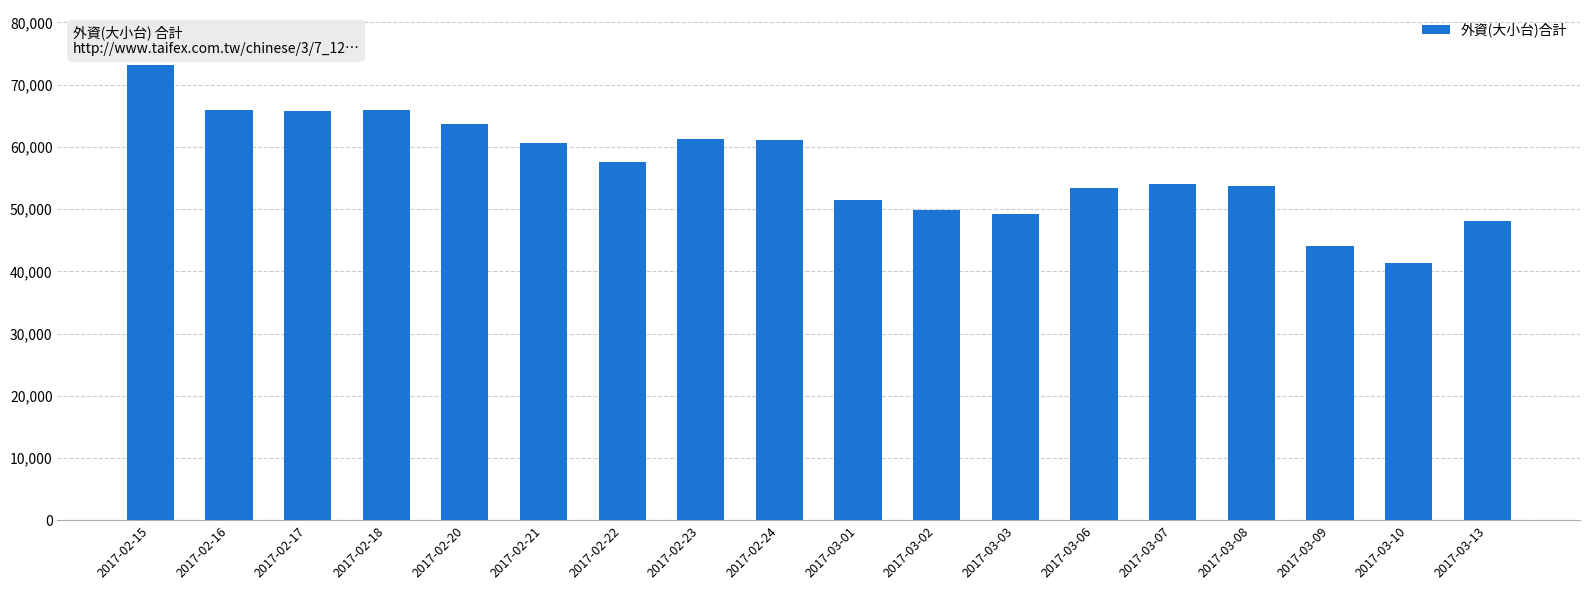

Between 2017-02-21 and 2017-03-13, which is larger?

2017-02-21